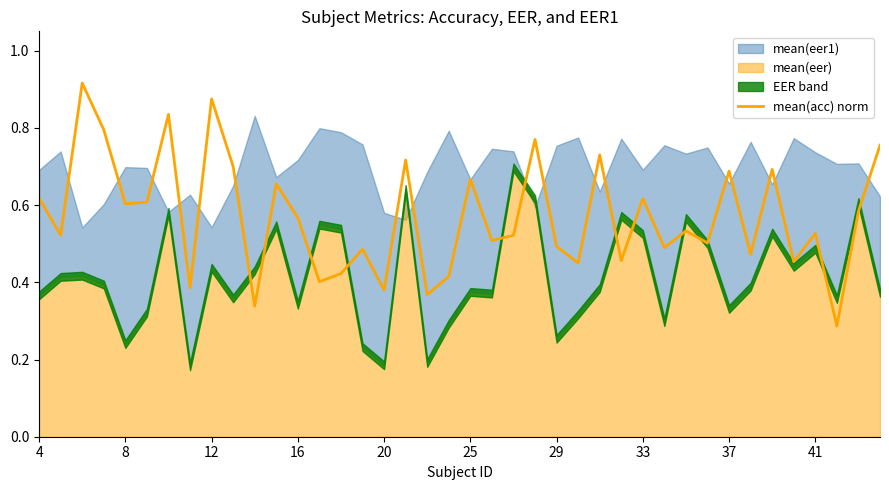

The value at 12 is 0.9. True or false?

True